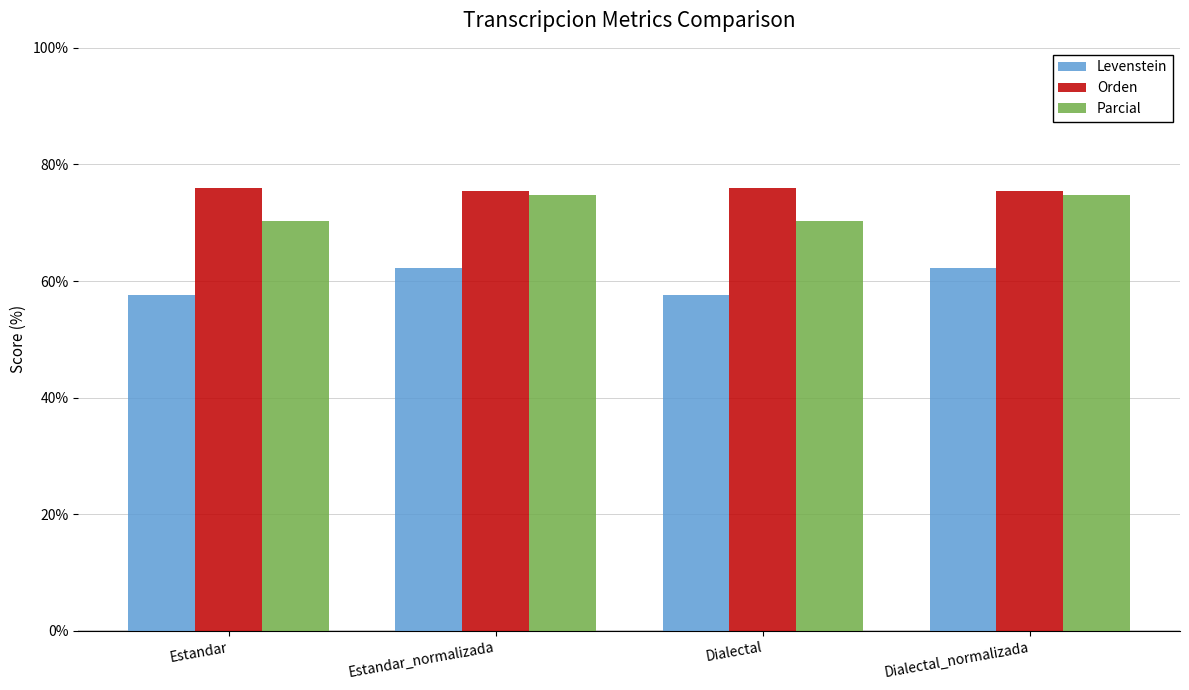

At Estandar, list the series in order from smallest to largest.

Levenstein, Parcial, Orden